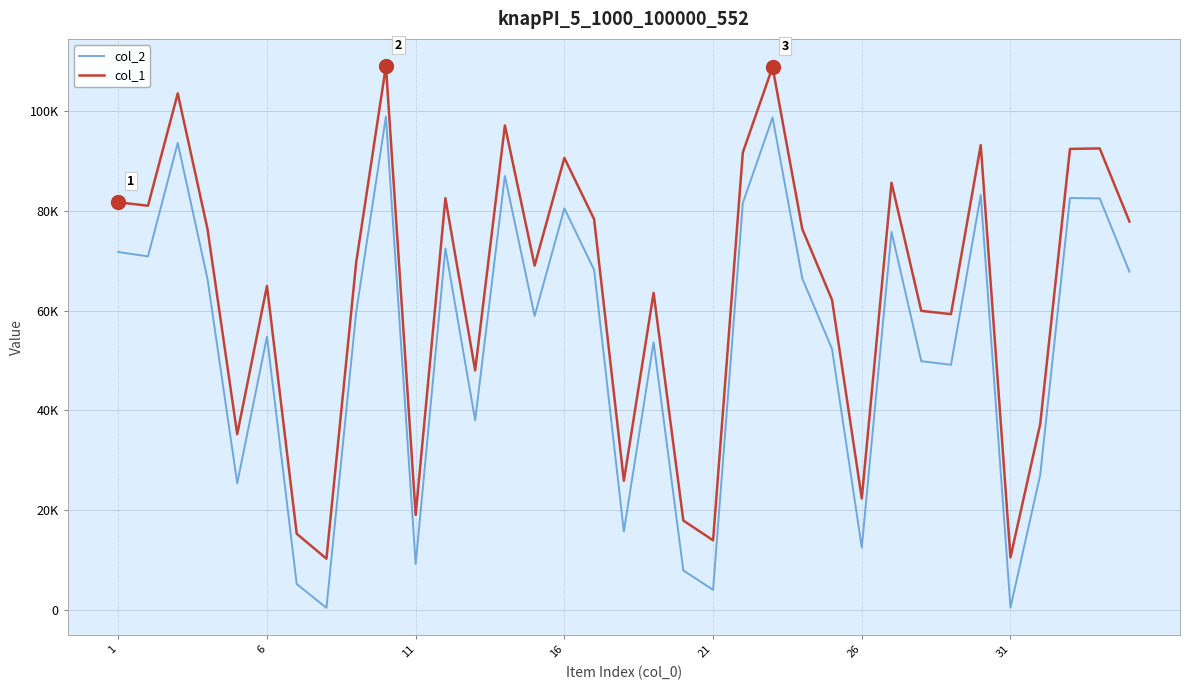

Rank the series by their average value, from highest to lowest.

col_1, col_2